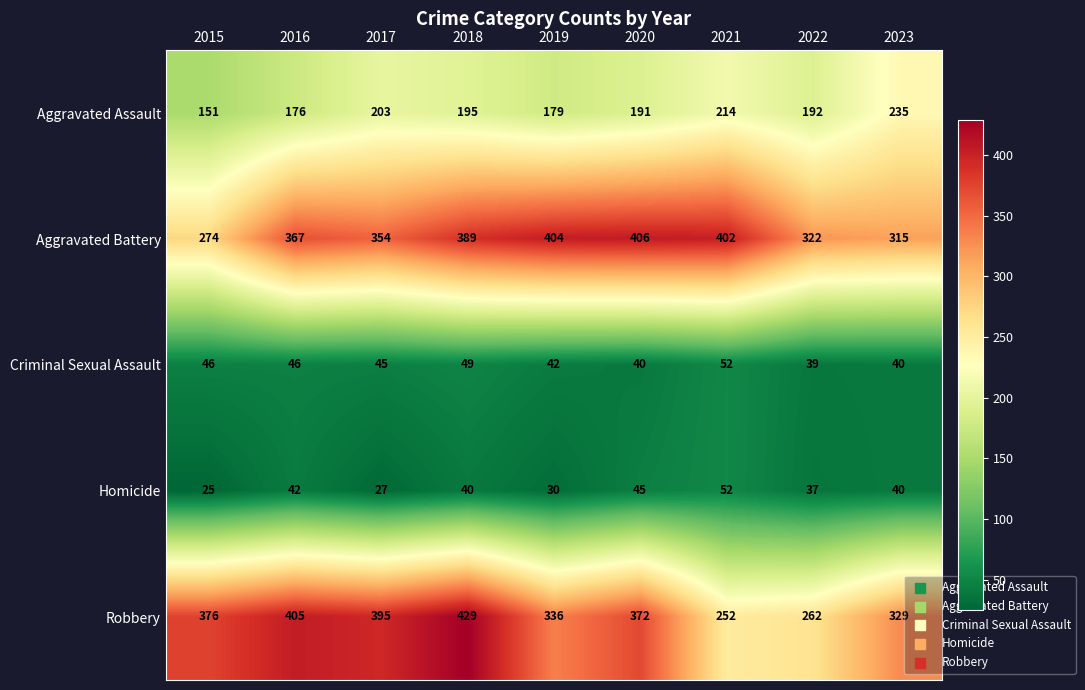

Which series has the largest total across all categories?

Aggravated Battery